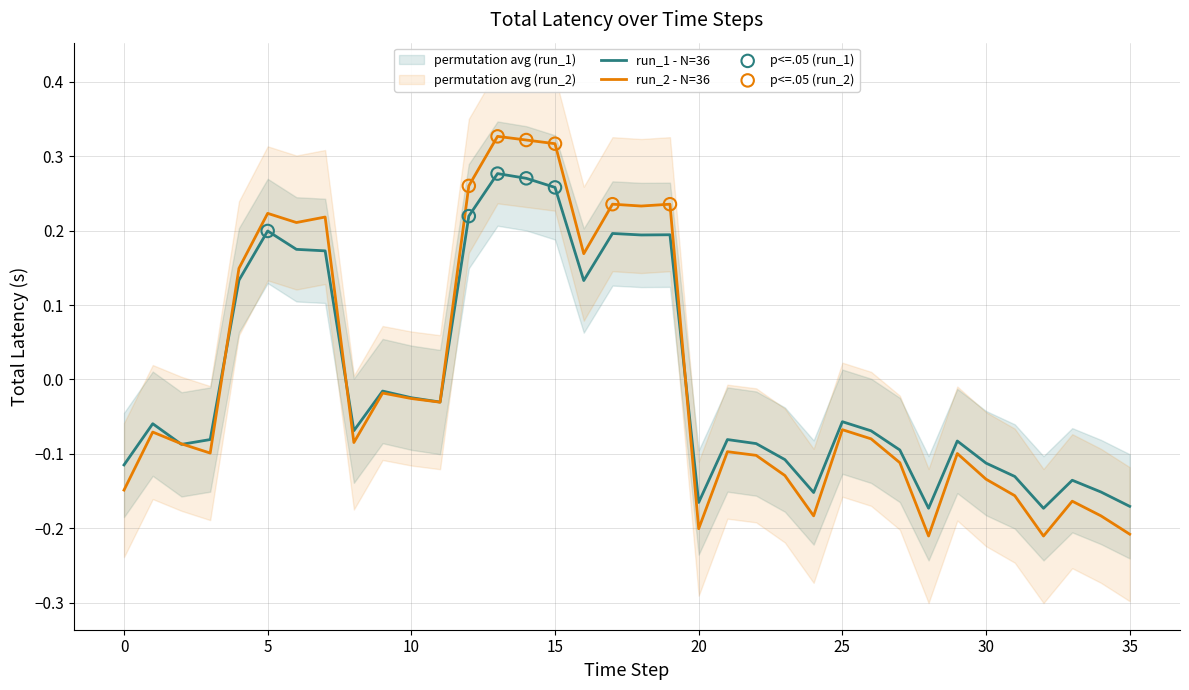

What is the total value across all series at 32?

-0.4